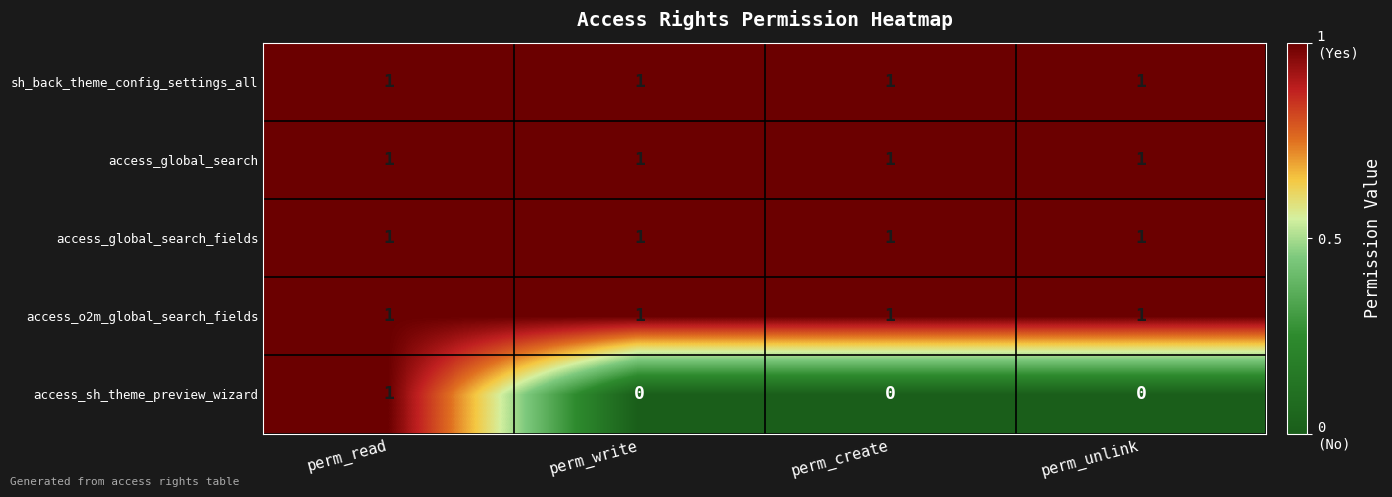

Is it true that access_sh_theme_preview_wizard equals 1 at perm_read?

True